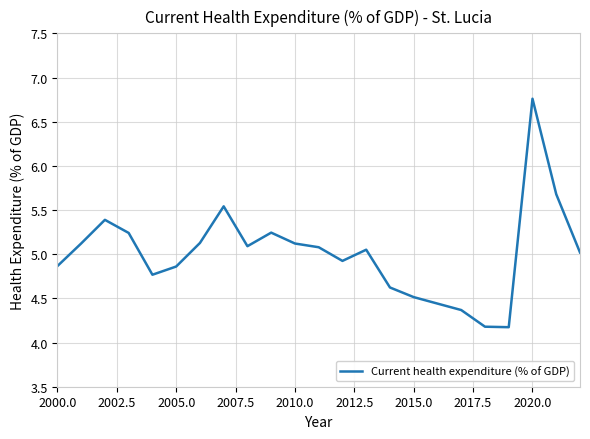

What is the minimum value shown in the chart?

4.2